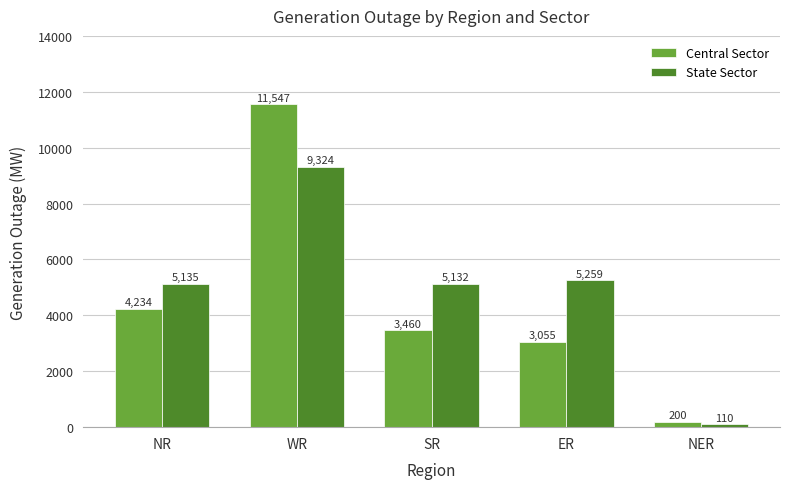

What is the greatest value displayed?

11547